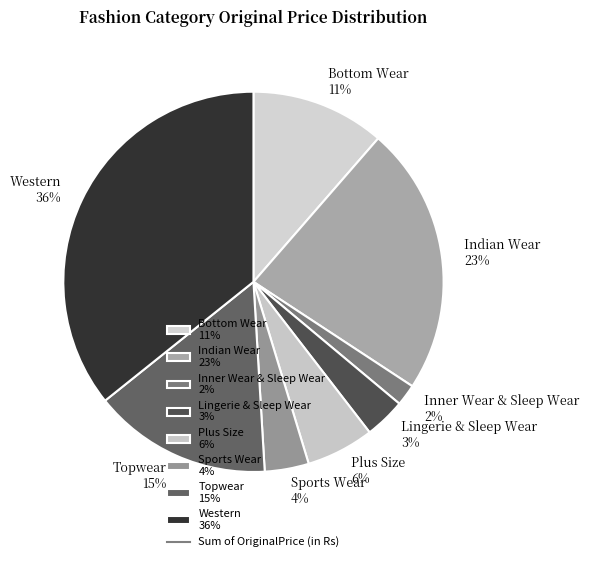

Which category has the biggest portion of the pie?

Western